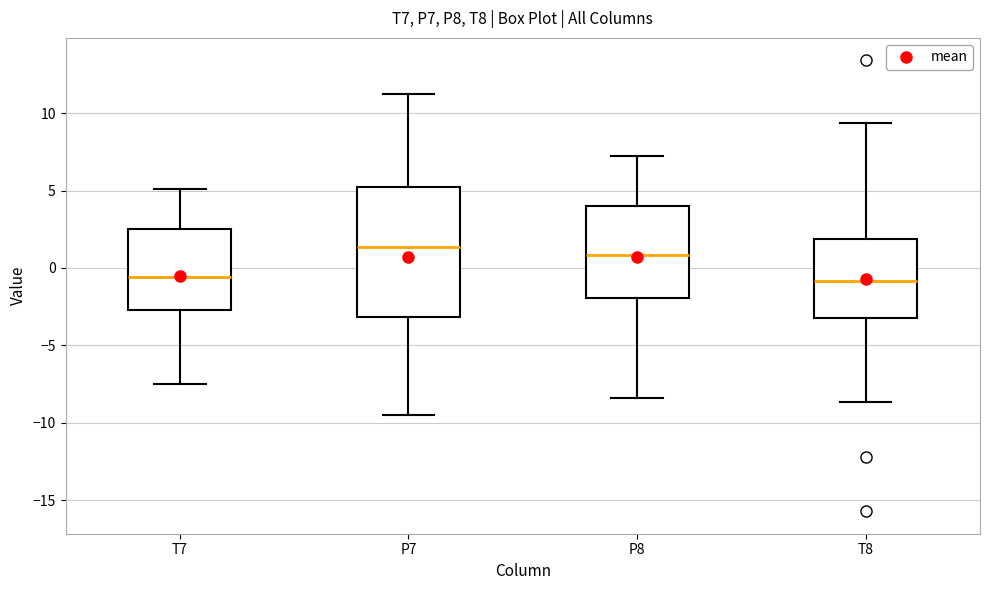

Reading left to right, transcribe this box plot: for each box, give where its median line is, the range the box spans, and where its two whiskers end, as read against the y-axis. The values are not printed on the chart, so give them approximately, as read against the axis.

T7: median -0.5, box -2.5 to 2.5, whiskers -7.5 to 5.0
P7: median 1.5, box -3.0 to 5.0, whiskers -9.5 to 11.0
P8: median 1.0, box -2.0 to 4.0, whiskers -8.5 to 7.0
T8: median -1.0, box -3.0 to 2.0, whiskers -8.5 to 9.5